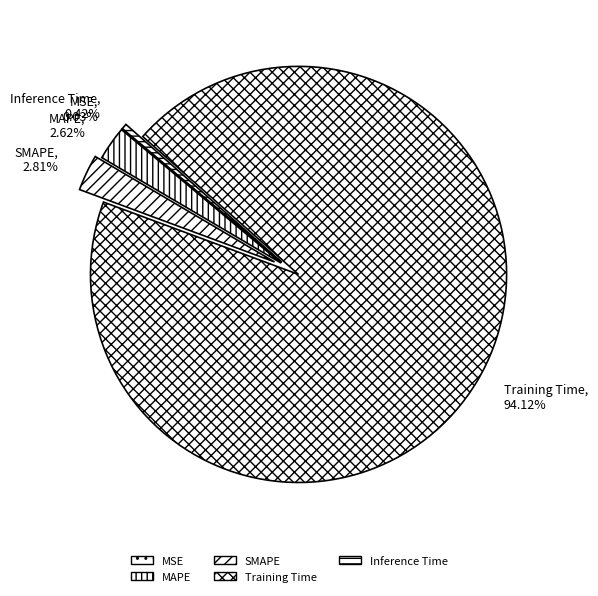

Does SMAPE represent more than half of the total?

No